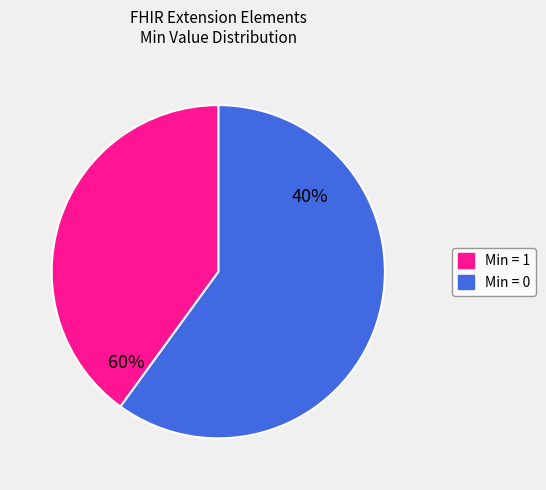

The Extension.id slice represents 1% of the pie. True or false?

False